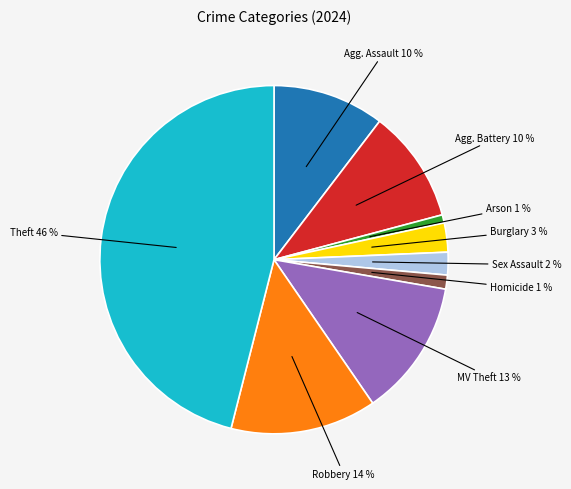

Is there a majority slice in this chart?

No